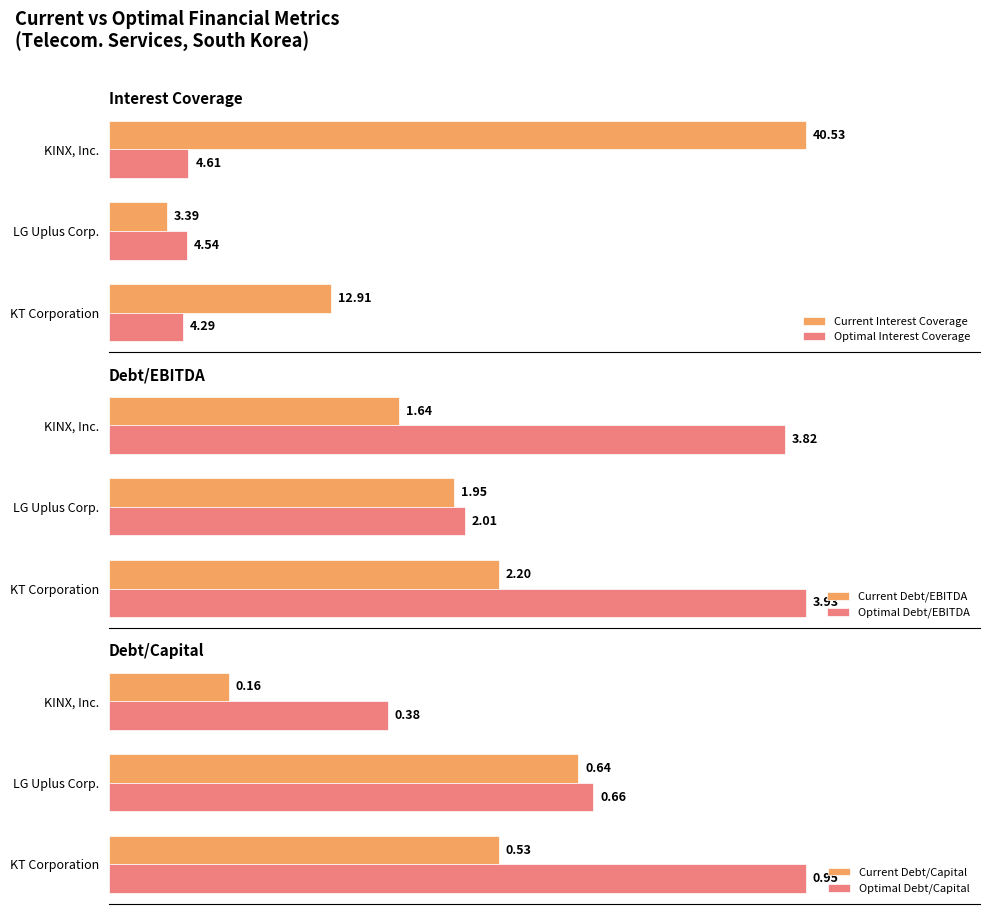

How many groups of bars are there?

3